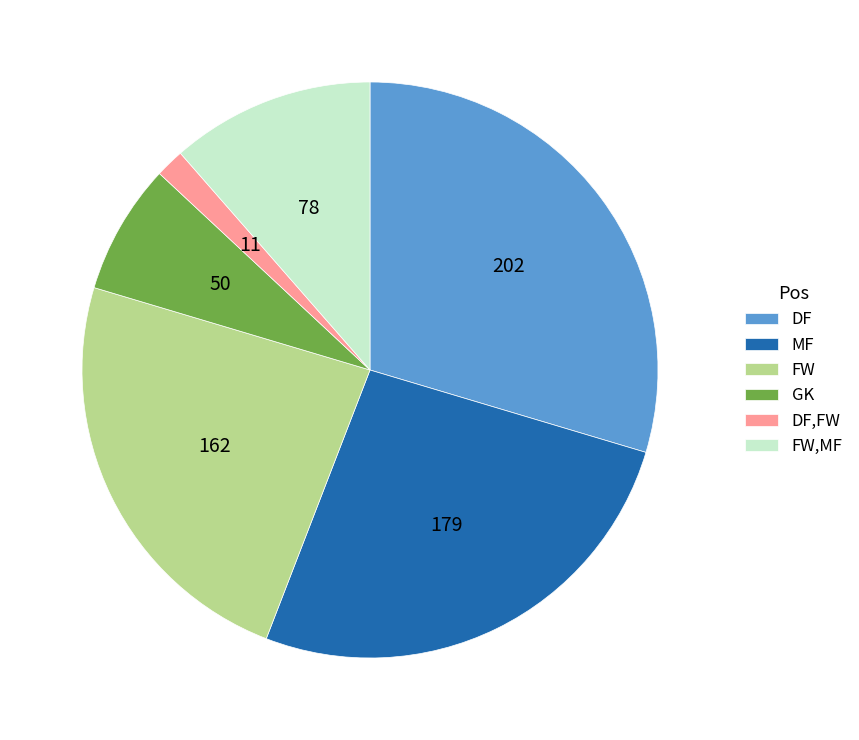

Is the sum of FW and DF,FW greater than half?

No